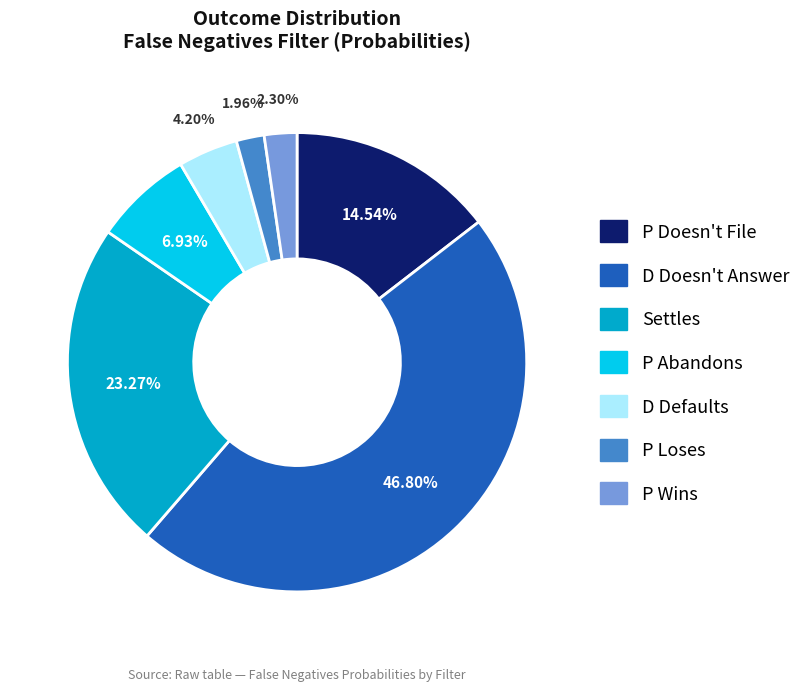

To the nearest percent, what is the difference between the largest and smallest slice percentages?

45%